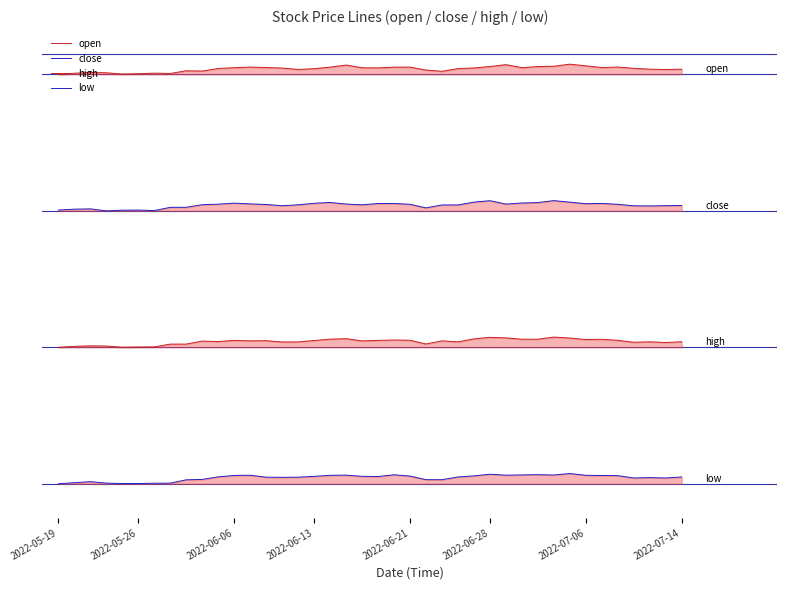

True or false: open has more than 1 interior local peaks.

True